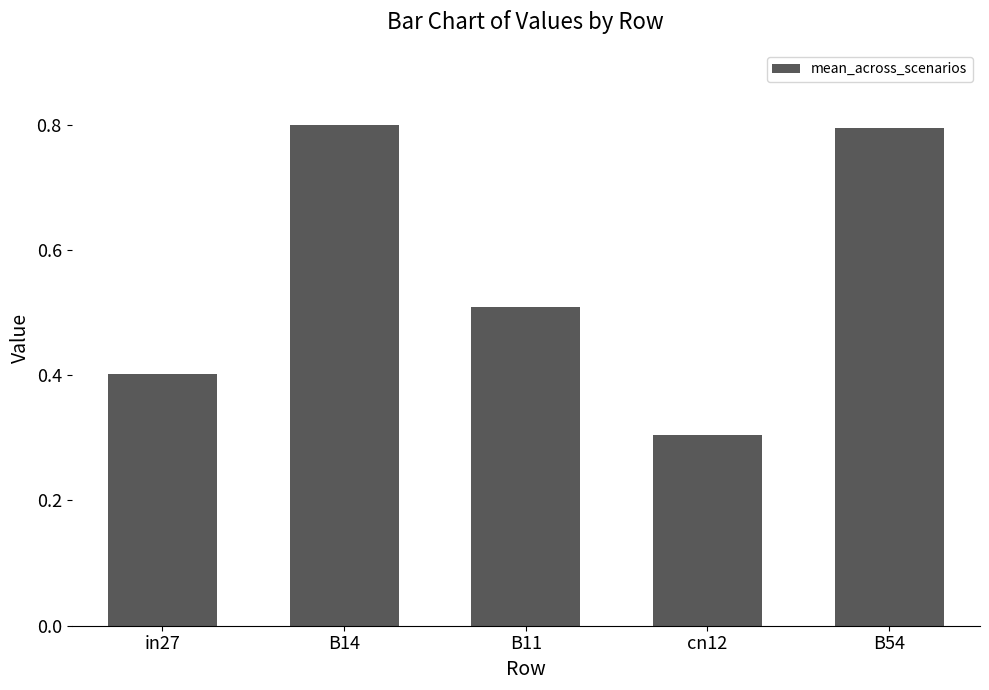

Reading left to right, transcribe all the data shown in this chart.

in27=0.4	B14=0.8	B11=0.5	cn12=0.3	B54=0.8